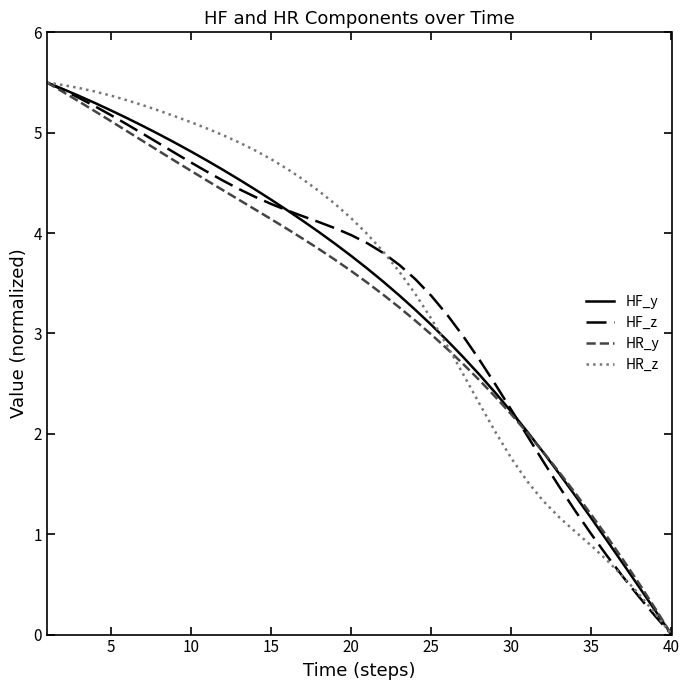

Reading left to right, what are all the values shown in this chart?

HF_y: 5.5	5.4	5.4	5.3	5.2	5.1	5.1	5.0	4.9	4.8	4.7	4.6	4.5	4.4	4.3	4.2	4.1	4.0	3.9	3.8	3.6	3.5	3.4	3.2	3.1	2.9	2.8	2.6	2.4	2.2	2.0	1.8	1.6	1.4	1.2	0.9	0.7	0.5	0.2	0.0
HF_z: 5.5	5.4	5.3	5.3	5.2	5.1	5.0	4.9	4.8	4.7	4.6	4.5	4.4	4.4	4.3	4.2	4.2	4.1	4.0	4.0	3.9	3.8	3.7	3.5	3.4	3.2	3.0	2.7	2.5	2.2	2.0	1.7	1.5	1.2	1.0	0.8	0.6	0.4	0.2	0.0
HR_y: 5.5	5.4	5.3	5.2	5.1	5.0	4.9	4.8	4.7	4.6	4.5	4.4	4.3	4.2	4.1	4.0	3.9	3.8	3.7	3.6	3.5	3.4	3.3	3.1	3.0	2.8	2.7	2.5	2.4	2.2	2.0	1.8	1.6	1.4	1.2	1.0	0.7	0.5	0.3	0.0
HR_z: 5.5	5.5	5.4	5.4	5.4	5.3	5.3	5.2	5.2	5.1	5.0	5.0	4.9	4.8	4.7	4.6	4.5	4.4	4.3	4.1	4.0	3.8	3.6	3.4	3.1	2.9	2.6	2.3	2.0	1.8	1.5	1.3	1.2	1.0	0.9	0.7	0.6	0.4	0.2	0.0